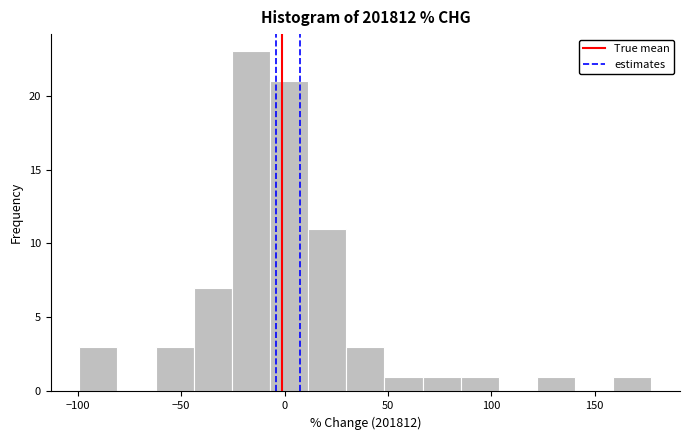

Read against the x-axis, roughly where is the centre of the tallest bar?

-15